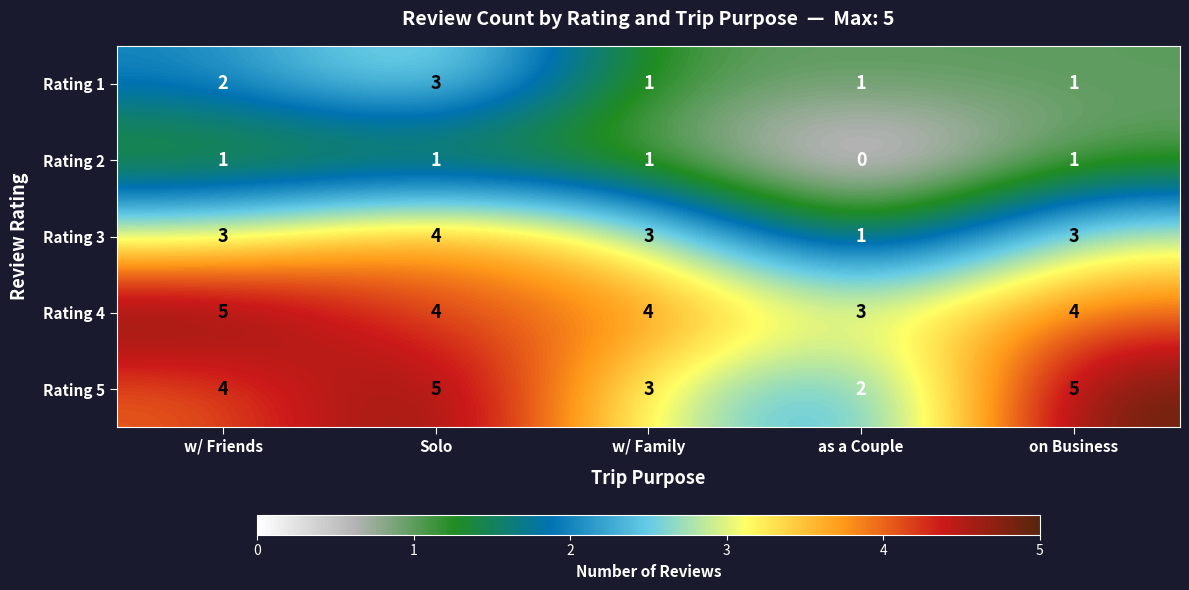

True or false: Rating 4 has a value of 4 at on Business.

True